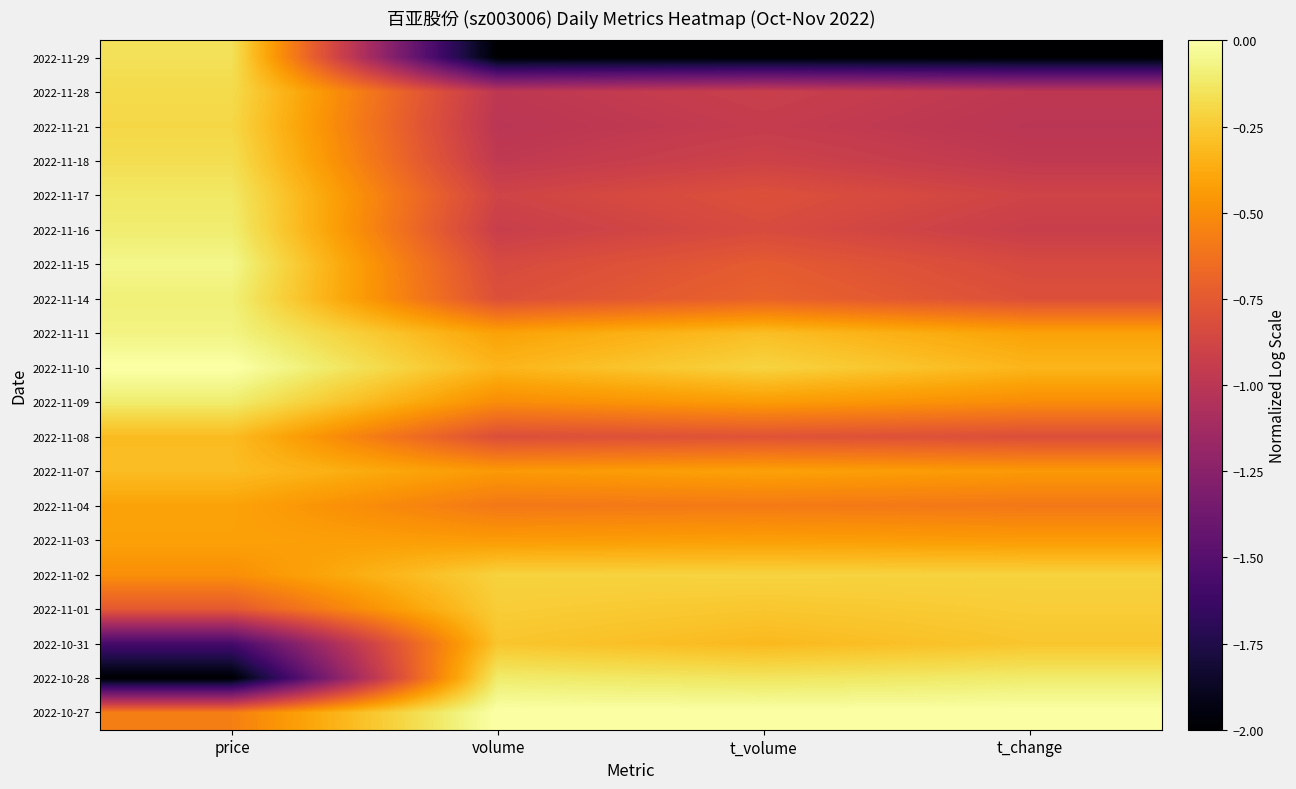

Count the number of data series in this chart.

20